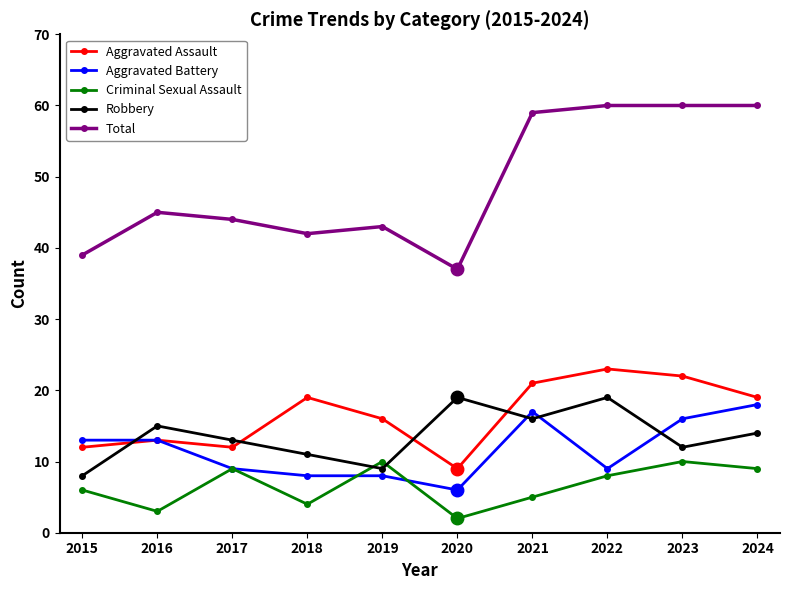

Read the Total value at 2024, to the nearest 5.

60